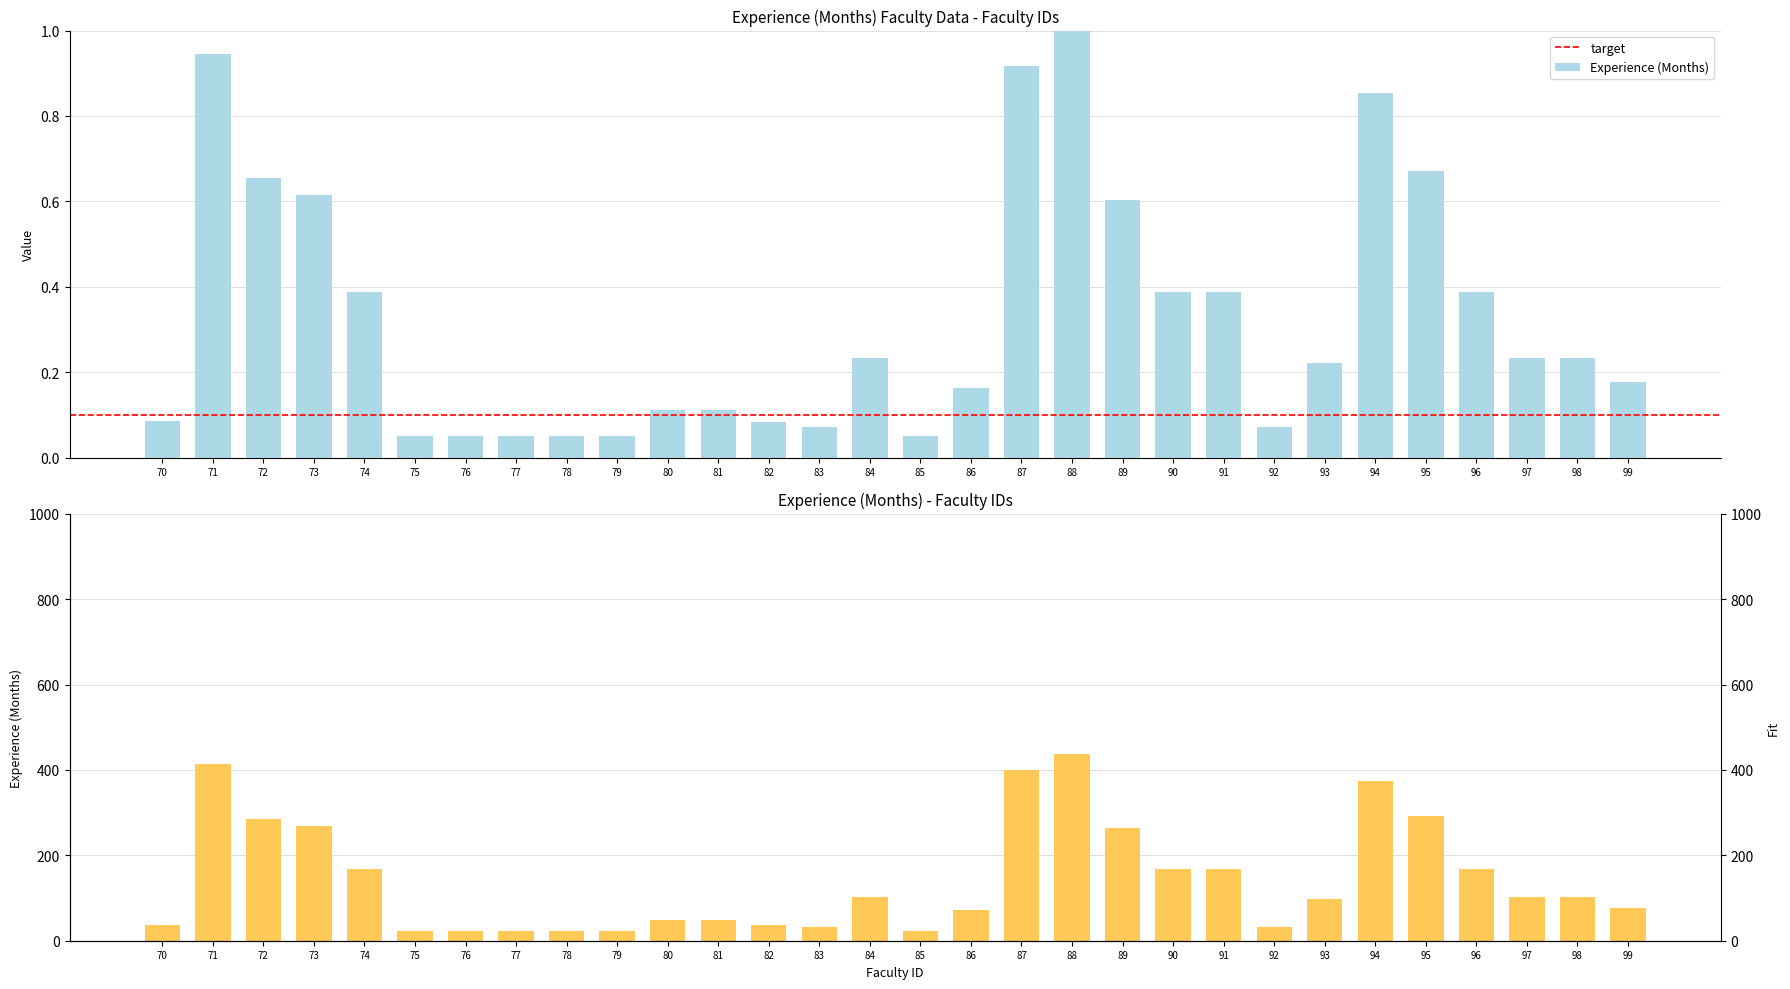

What is the smallest value displayed?

0.1